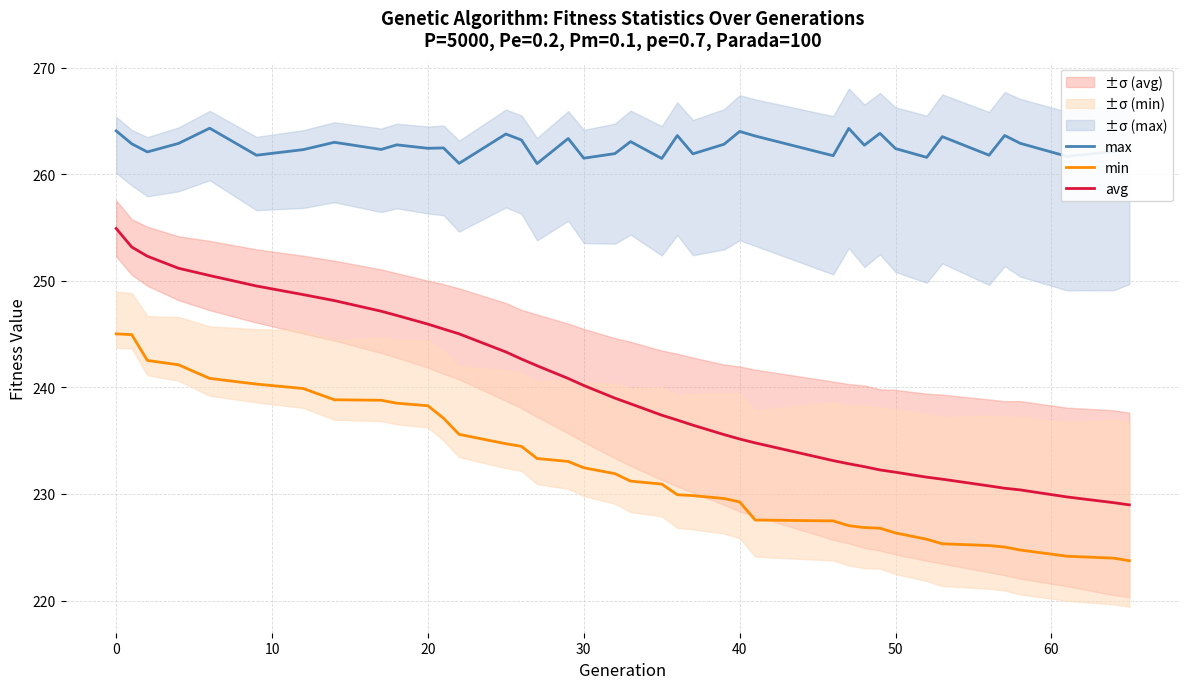

True or false: max and min cross at least once.

False